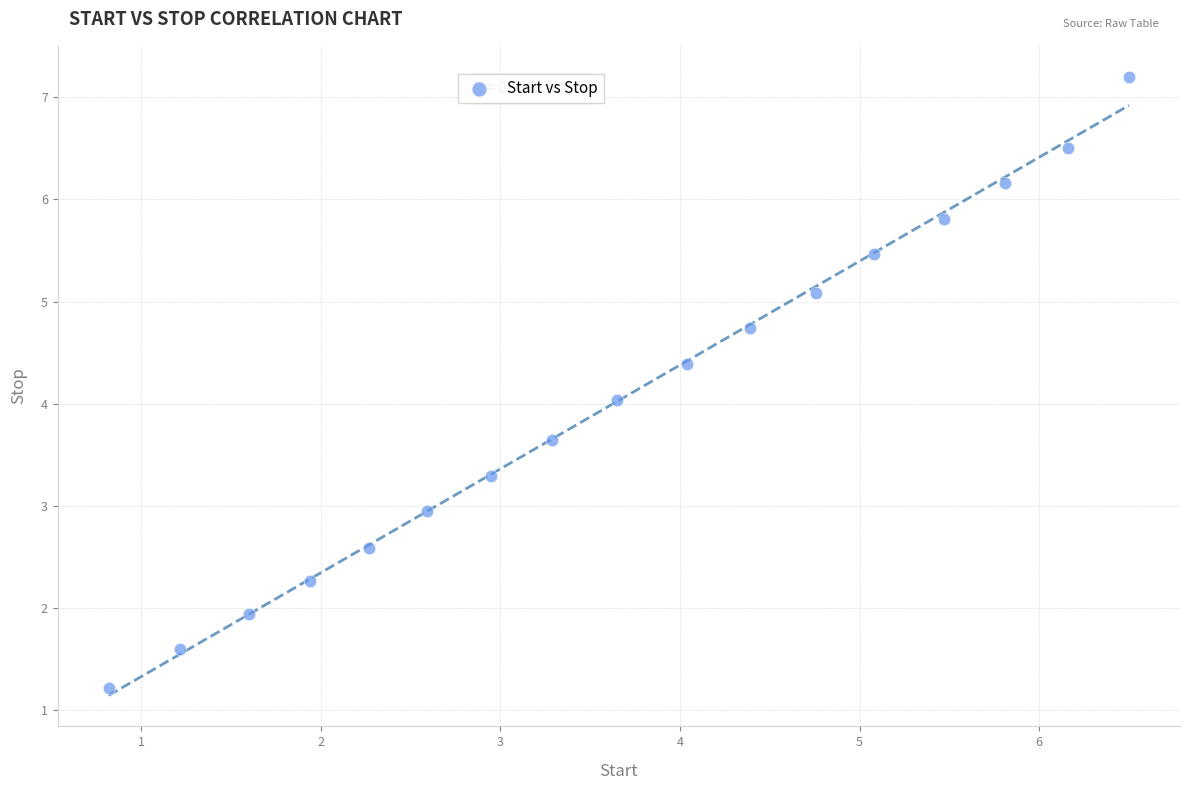

What is the range of X values (max minus min)?

5.7